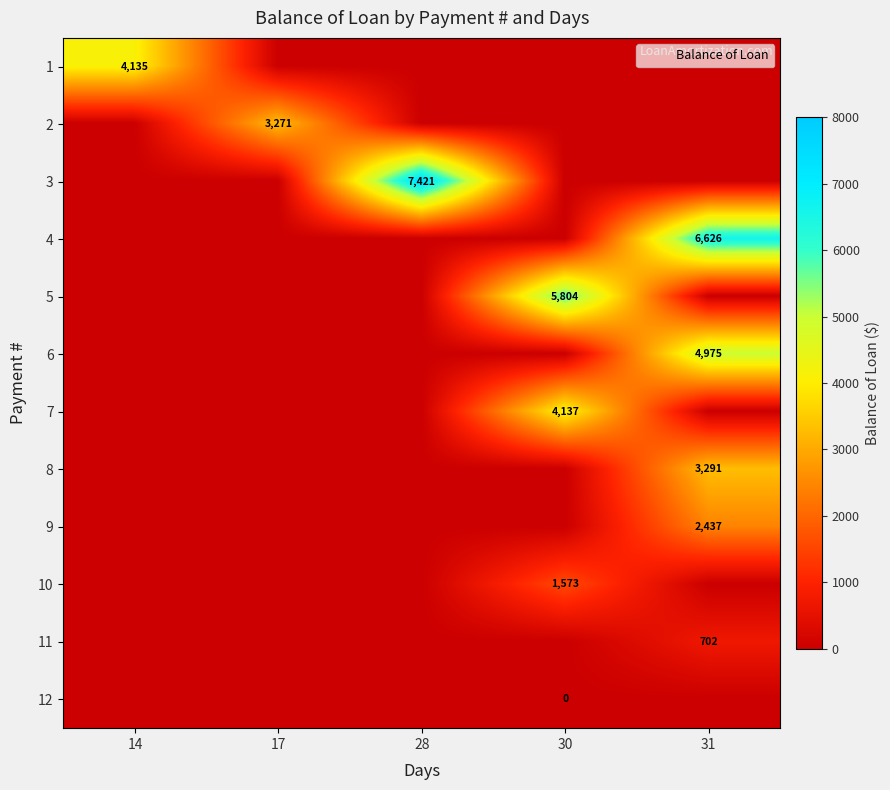

How many distinct data groups are displayed?

12